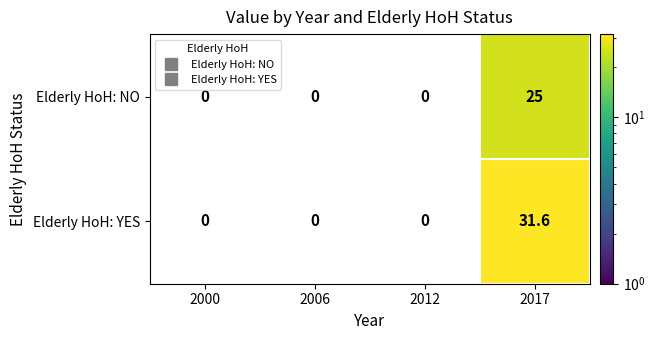

What is the average value of the Elderly HoH: YES series?

7.9